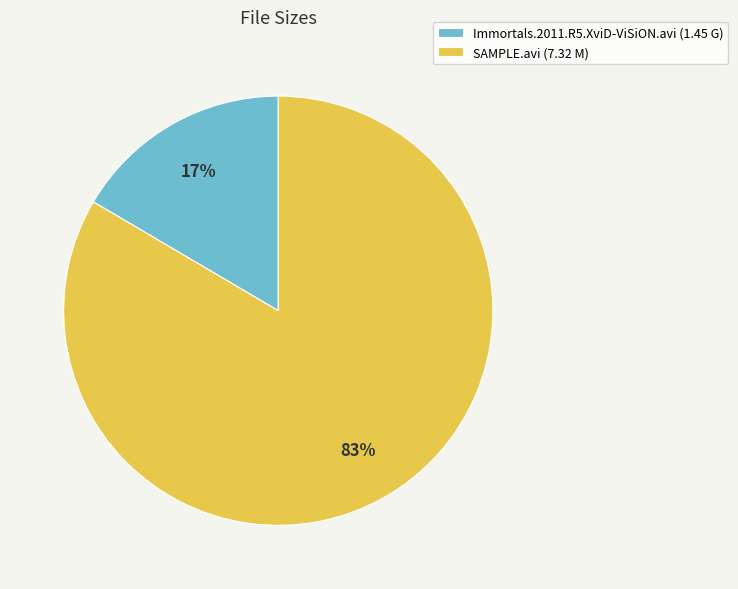

Is there a majority slice in this chart?

Yes